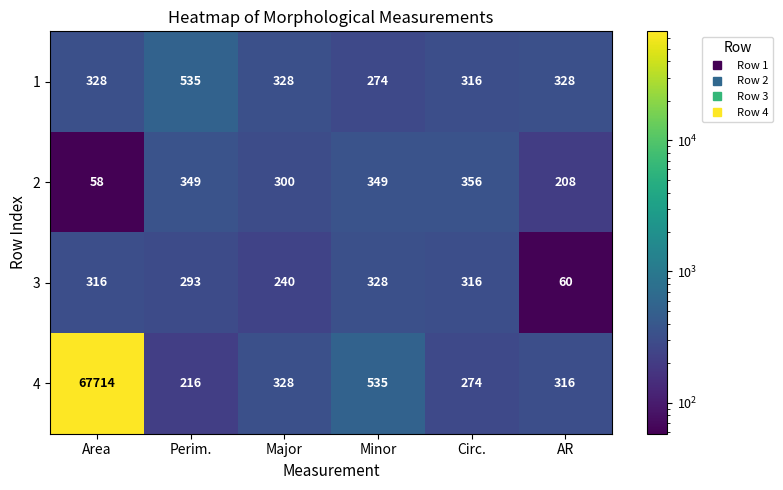

Reading right to left, list all the values displayed in this chart.

1: AR=328	Circ.=316	Minor=274	Major=328	Perim.=535	Area=328
2: AR=208	Circ.=356	Minor=349	Major=300	Perim.=349	Area=58
3: AR=60	Circ.=316	Minor=328	Major=240	Perim.=293	Area=316
4: AR=316	Circ.=274	Minor=535	Major=328	Perim.=216	Area=67714